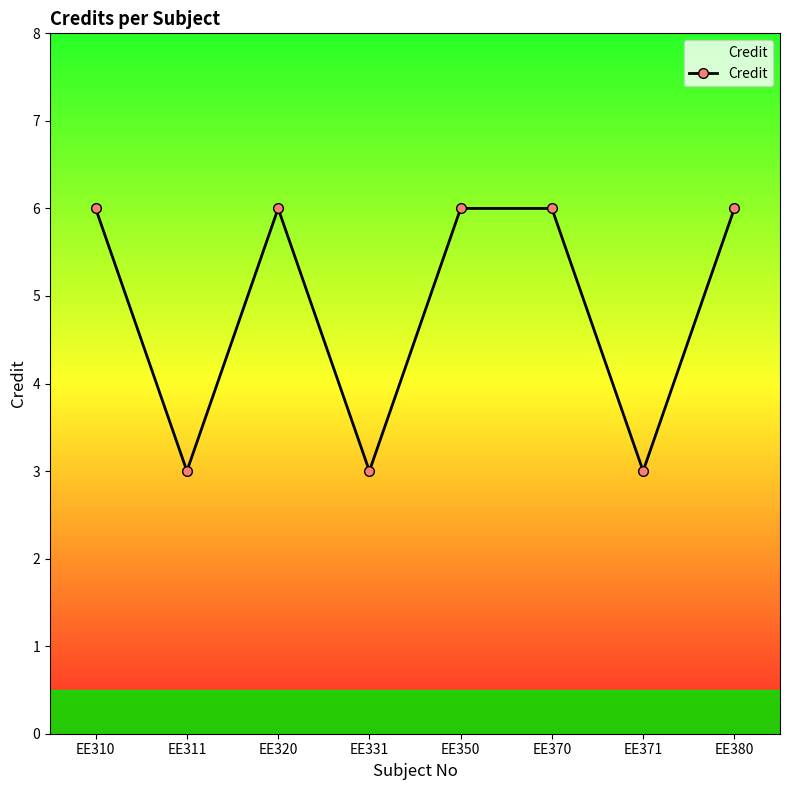

How many points are lower than both their immediate neighbors (excluding endpoints)?

3